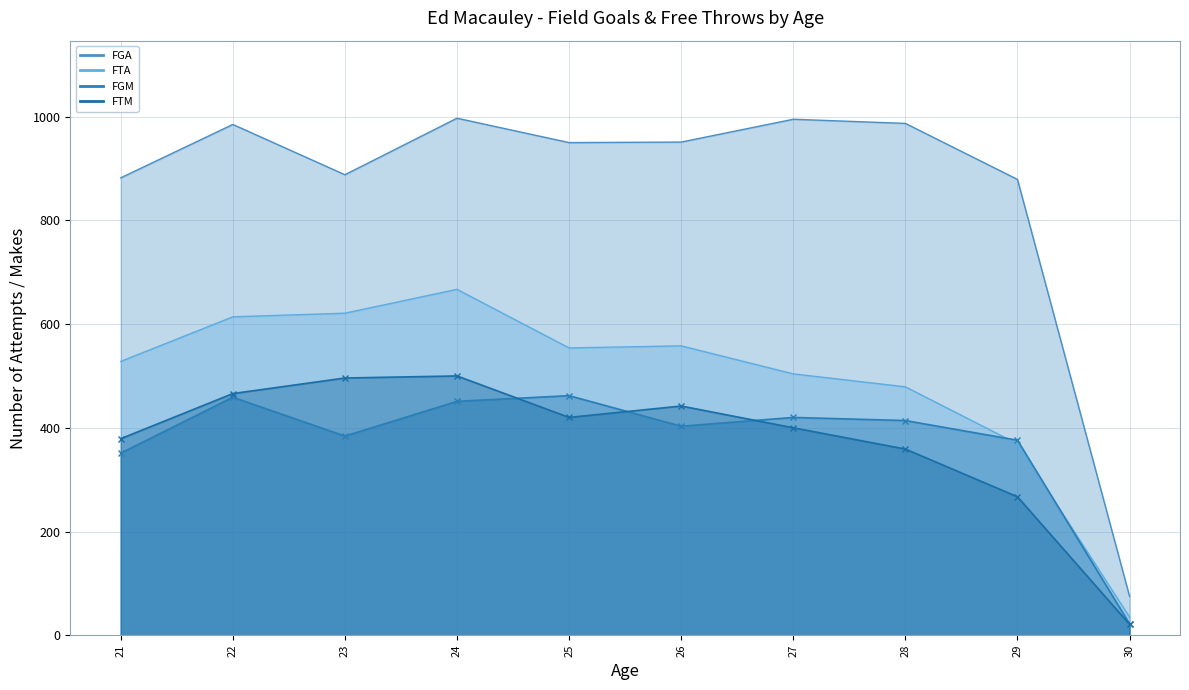

What is the difference between the highest and lowest values at 29?

612